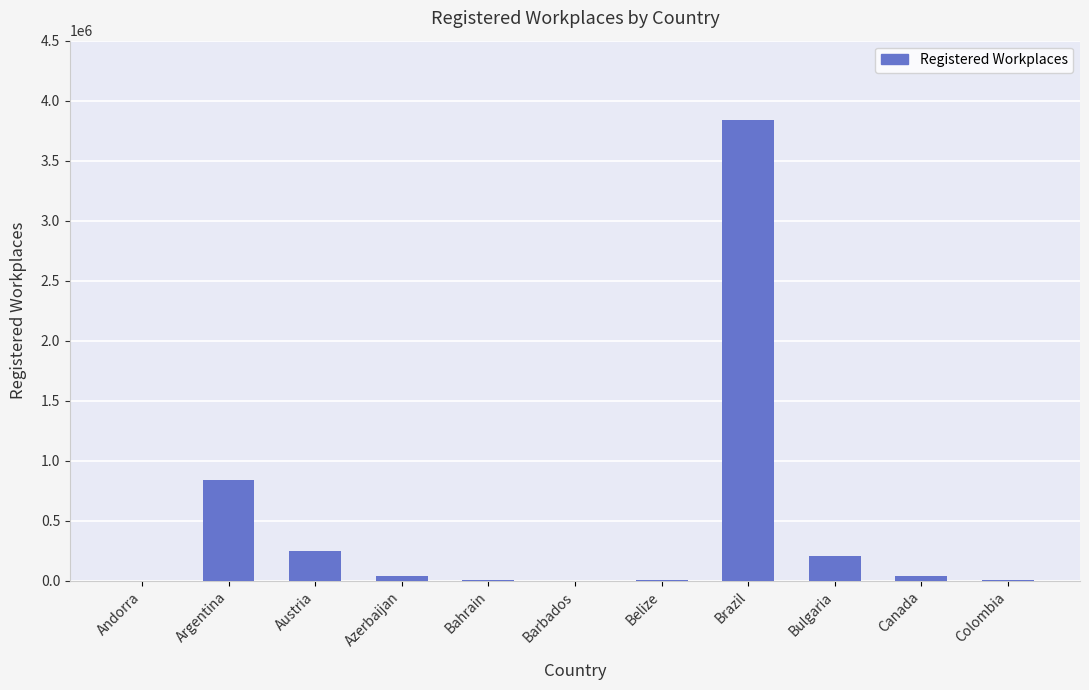

What is the greatest value displayed?

3837000